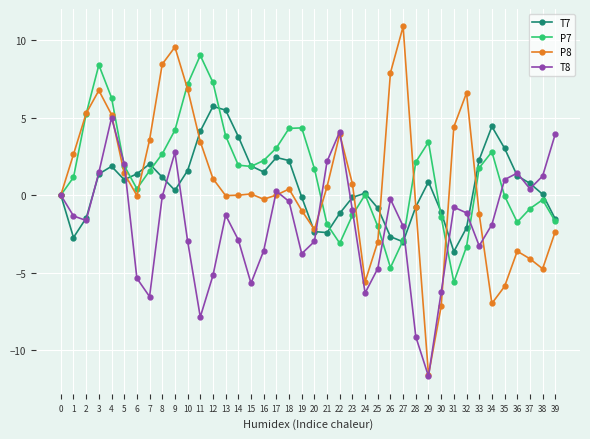

In P8, how many points are lower than both neighbors (excluding endpoints)?

8